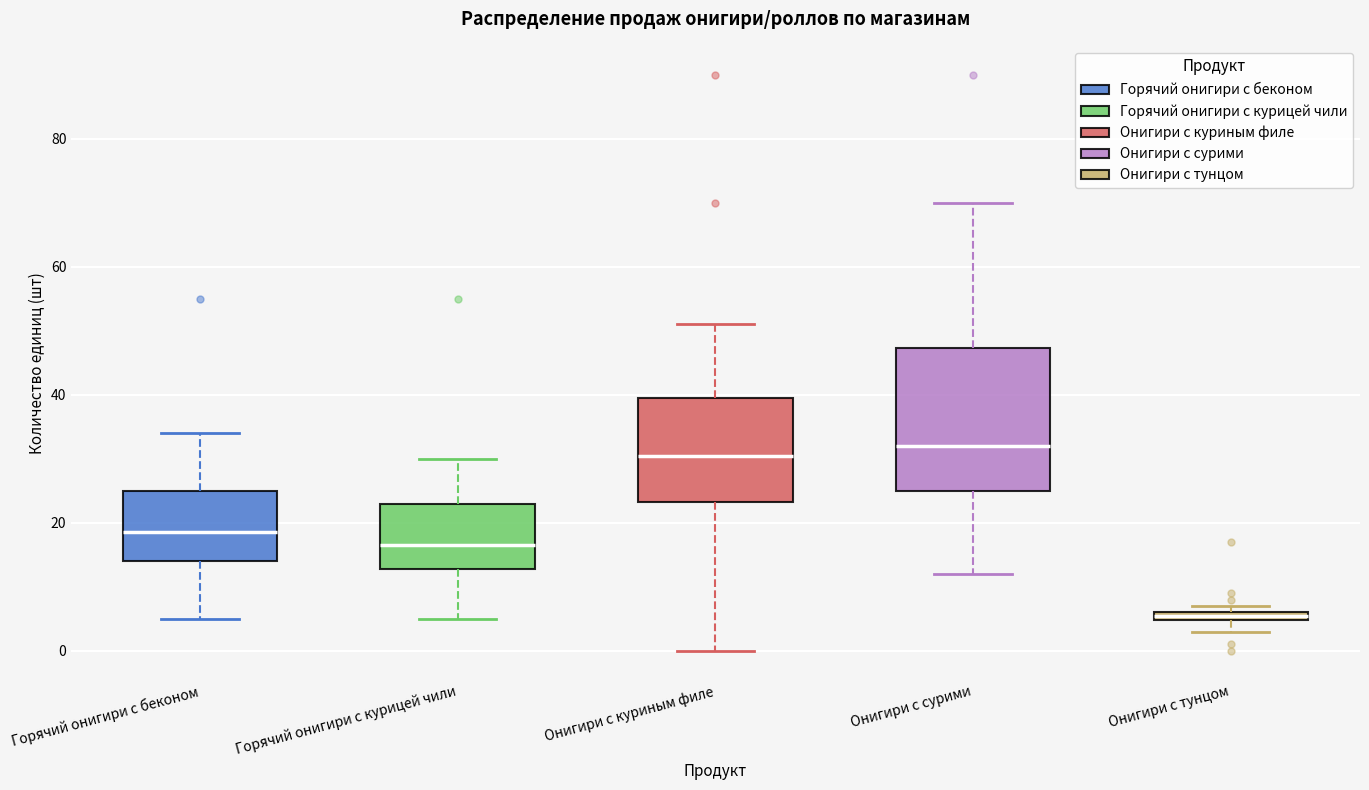

Which box is the tallest, from its lower edge to its upper edge?

Онигири с сурими